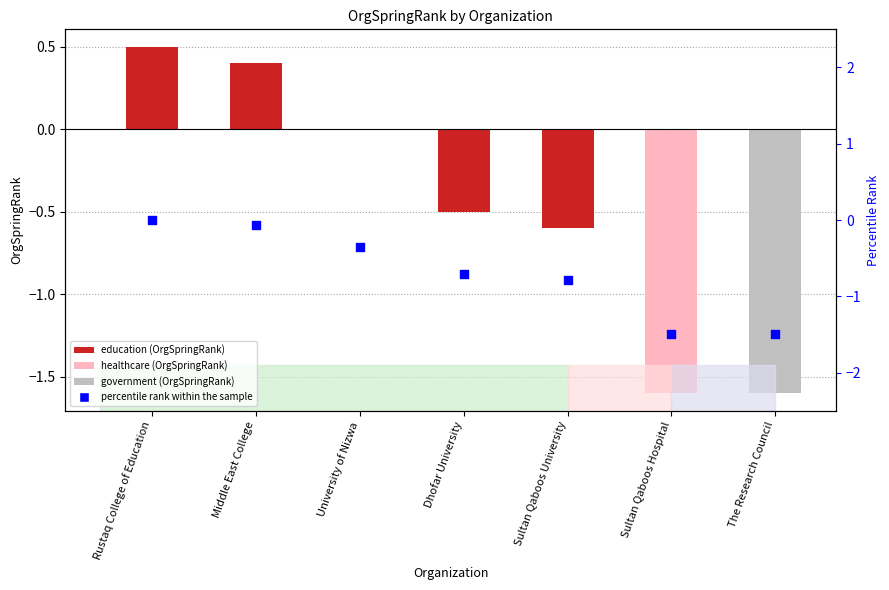

Which series has the widest spread of Y values?

OrgSpringRank